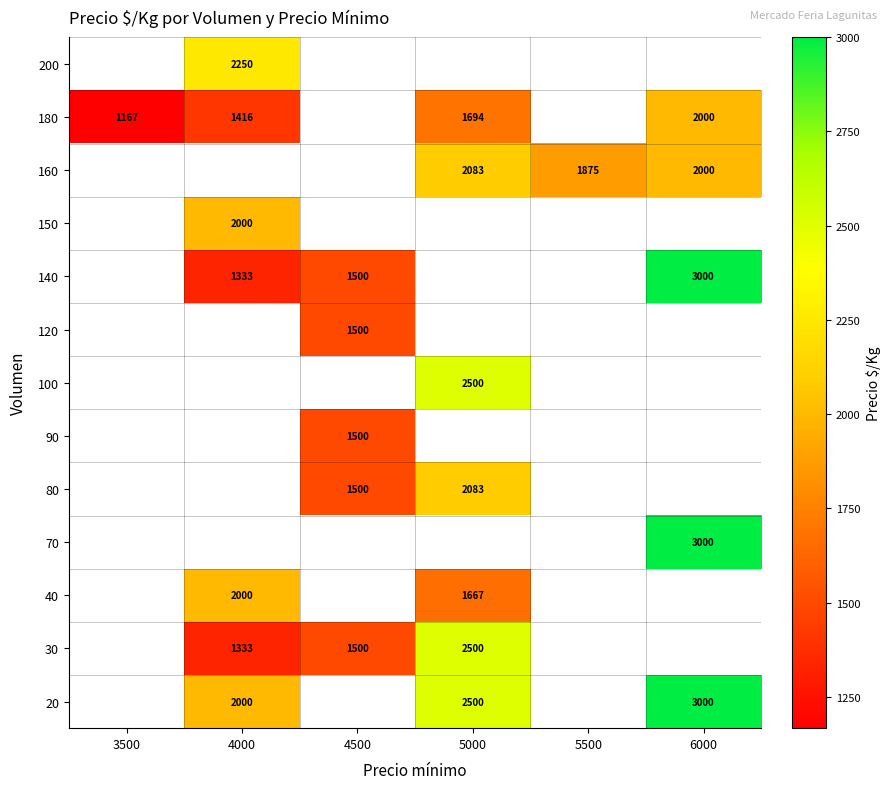

What is the difference between the highest and lowest values at 5000?

833.0